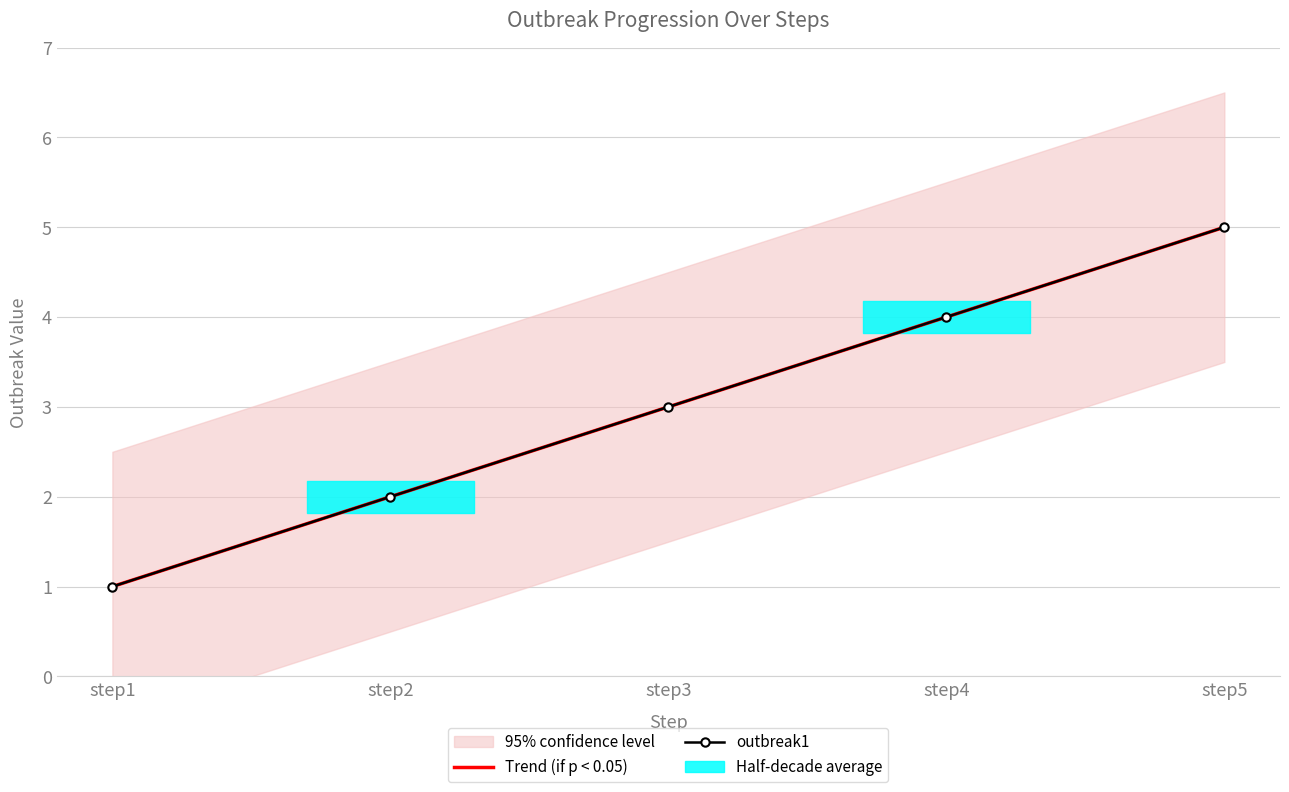

True or false: Trend (if p < 0.05) and outbreak1 intersect in this chart.

False